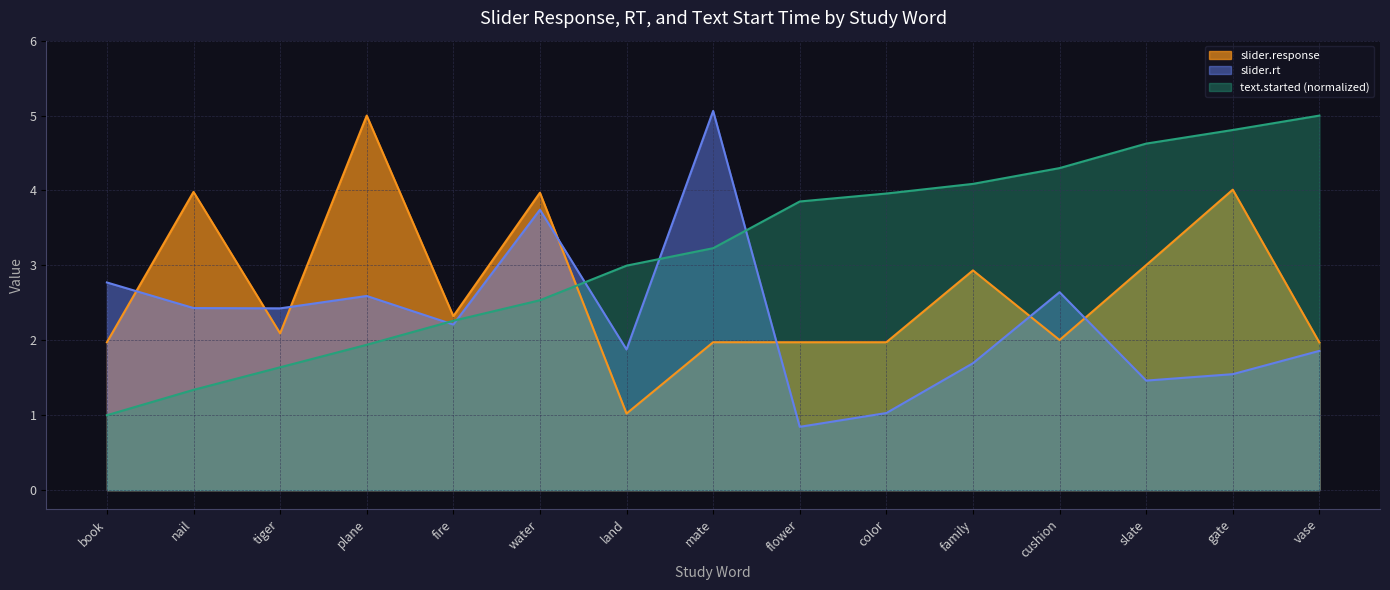

How many lines are shown in the chart?

3